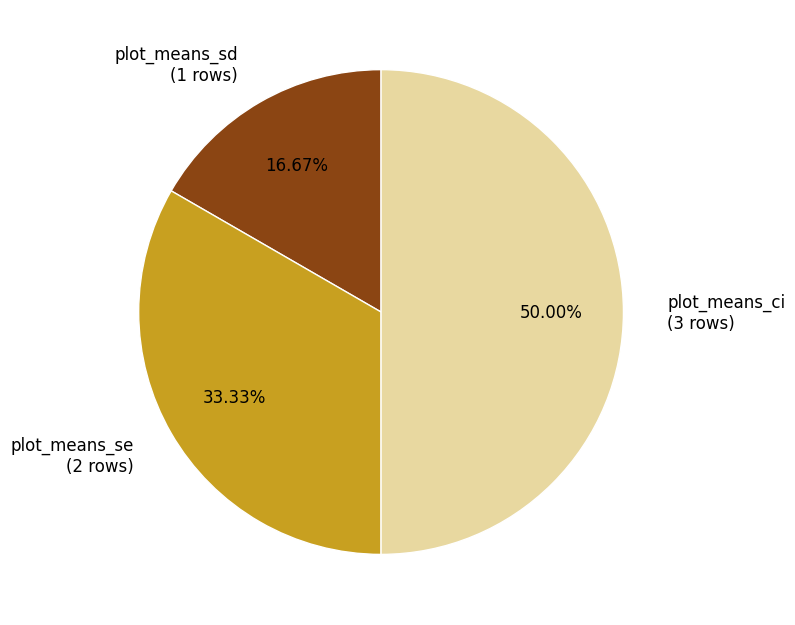

What is the smallest slice in the pie chart?

plot_means_sd